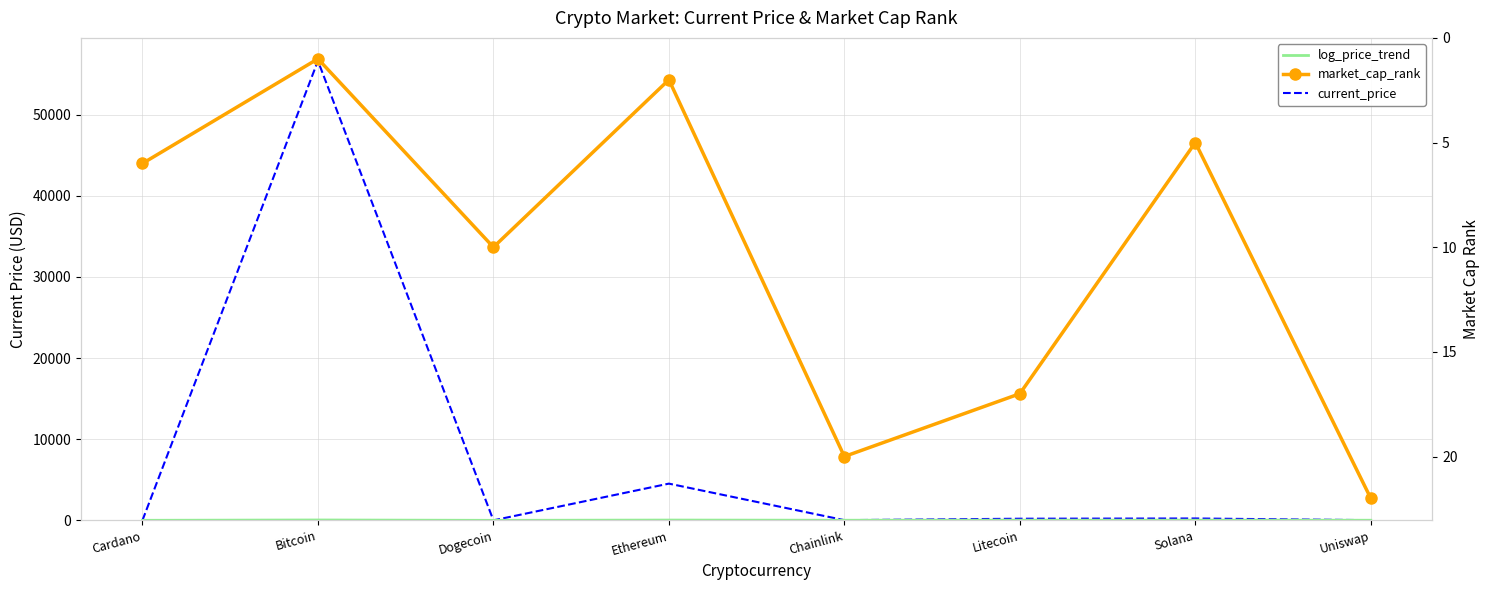

What are all the series names shown in the legend?

current_price, log_price_trend, market_cap_rank